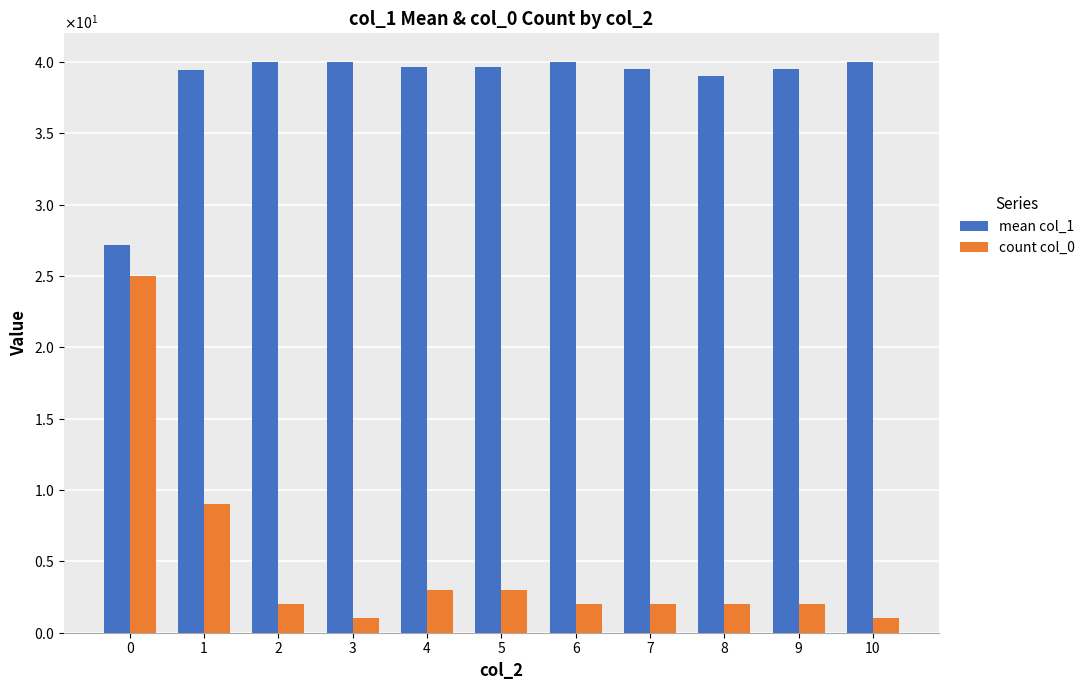

Reading left to right, transcribe all the data shown in this chart.

mean col_1: 0=27.2	1=39.4	2=40.0	3=40.0	4=39.7	5=39.7	6=40.0	7=39.5	8=39.0	9=39.5	10=40.0
count col_0: 0=25.0	1=9.0	2=2.0	3=1.0	4=3.0	5=3.0	6=2.0	7=2.0	8=2.0	9=2.0	10=1.0